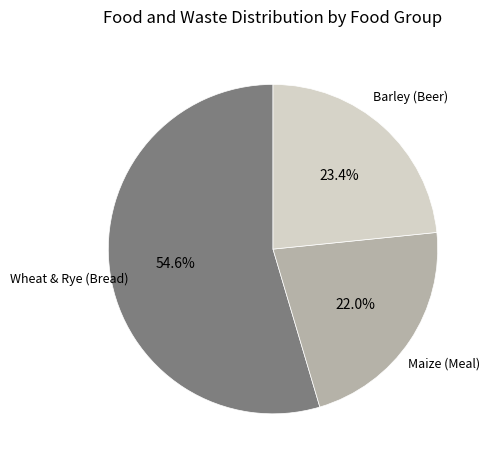

Does any single category account for the majority?

Yes